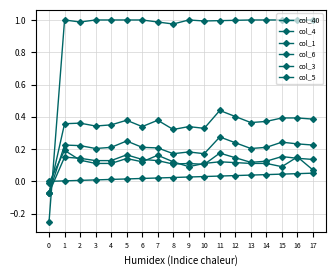

How many lines are shown in the chart?

6